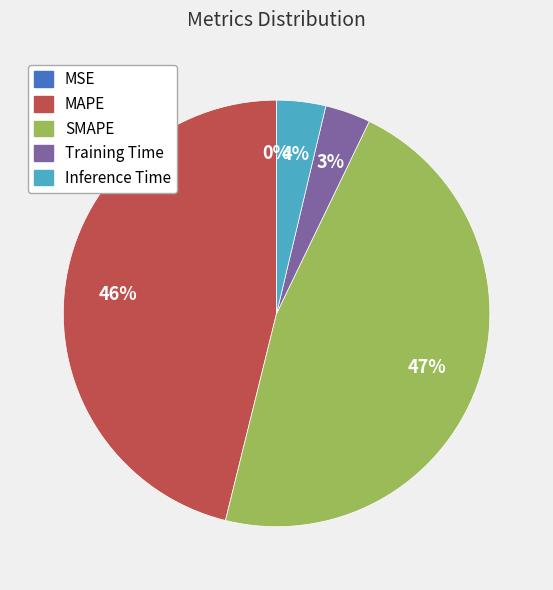

What is the largest slice in the pie chart?

SMAPE